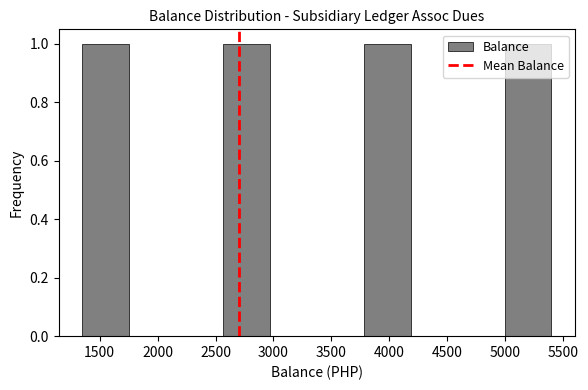

What is the height of the bar covering 2550 to 2950 on the x-axis? Neither the bar edges nor the heights are printed on the chart, so give them approximately, as read against the axes.

1